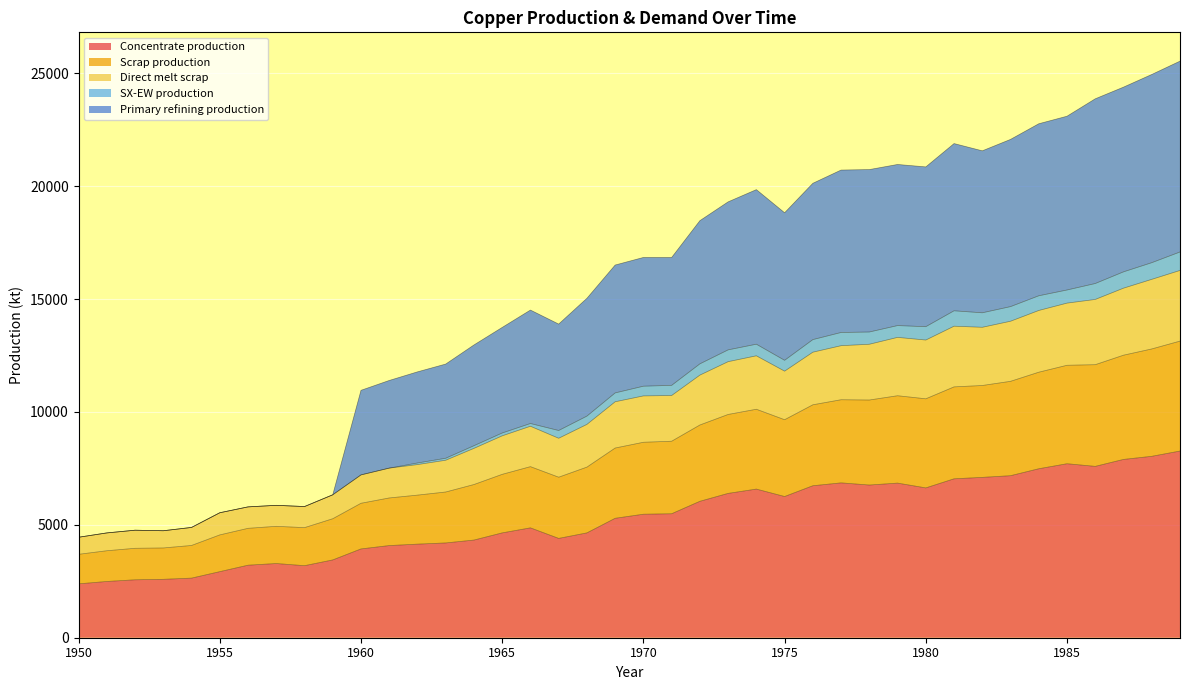

What is the maximum value for Concentrate production?

8268.6